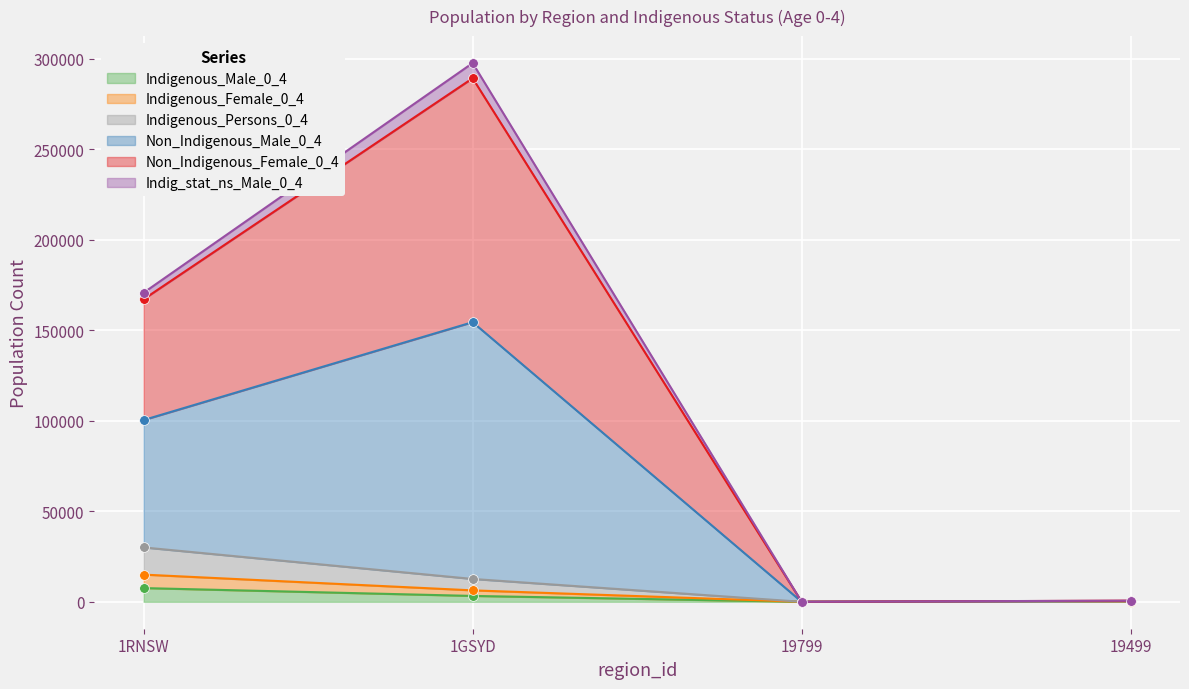

Which category has the highest value across all series?

1GSYD